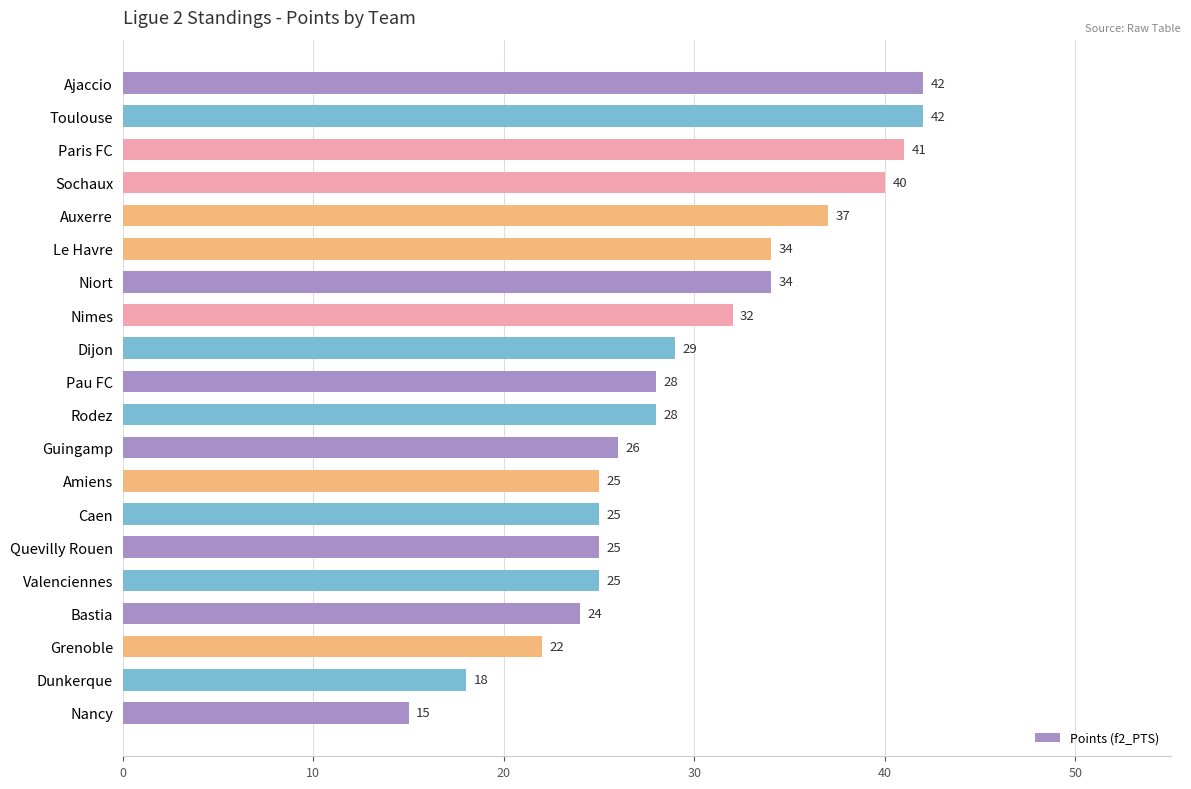

Are the bars grouped side by side (vs. stacked)?

No